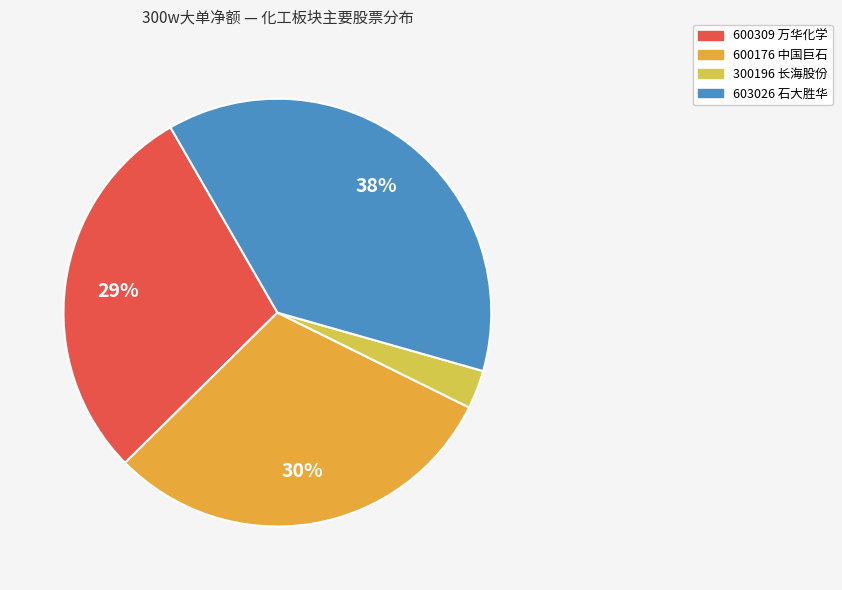

How many segments does this pie chart have?

4